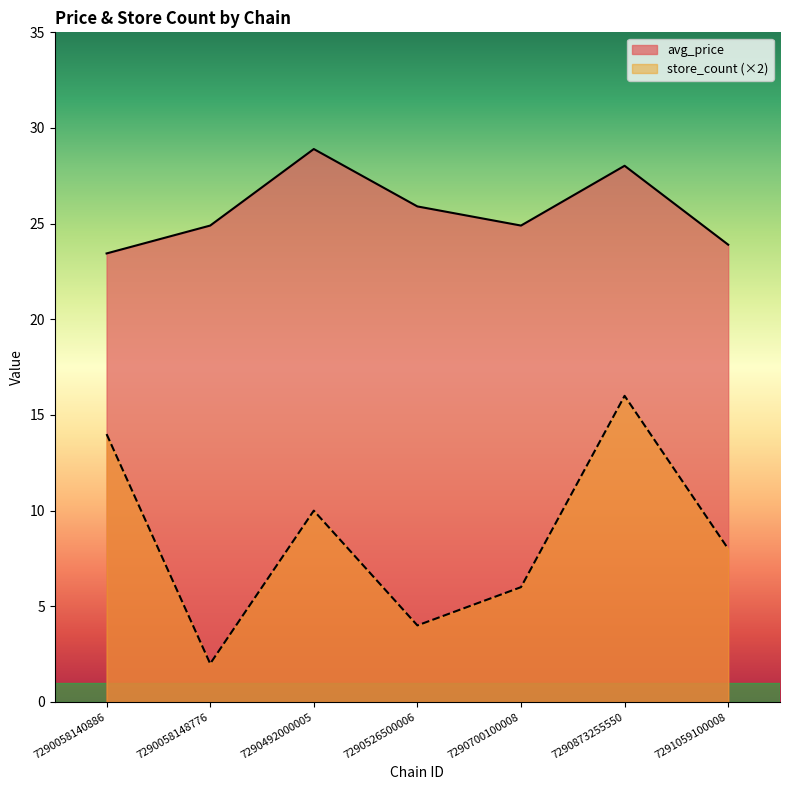

At which category does the chart reach its minimum across all series?

7290058148776